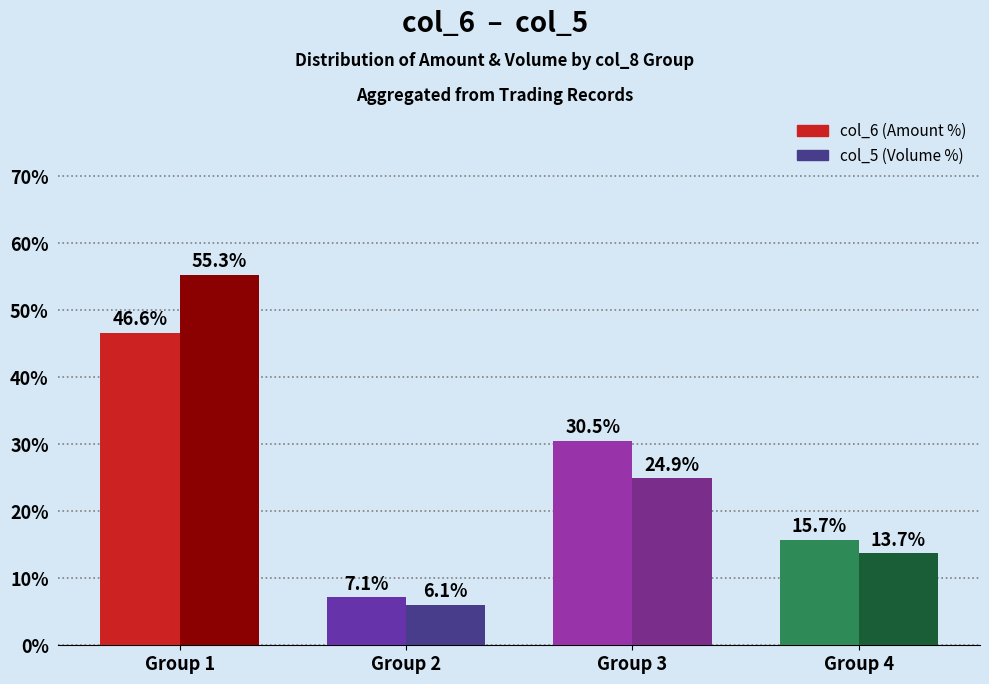

What is the difference between the second highest and second lowest values in the col_6 (Amount %) series?

14.8